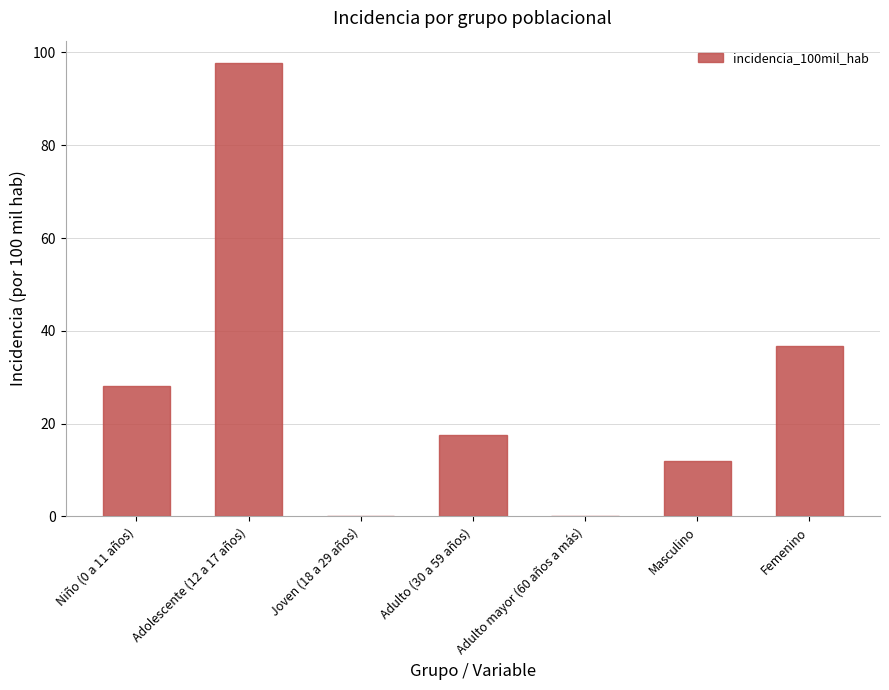

Is it true that the value at Adulto (30 a 59 años) is 17.6?

True